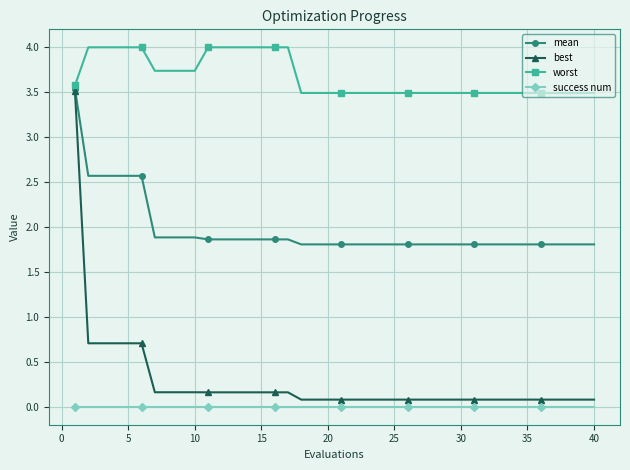

What is the sum of all mean values?

78.5